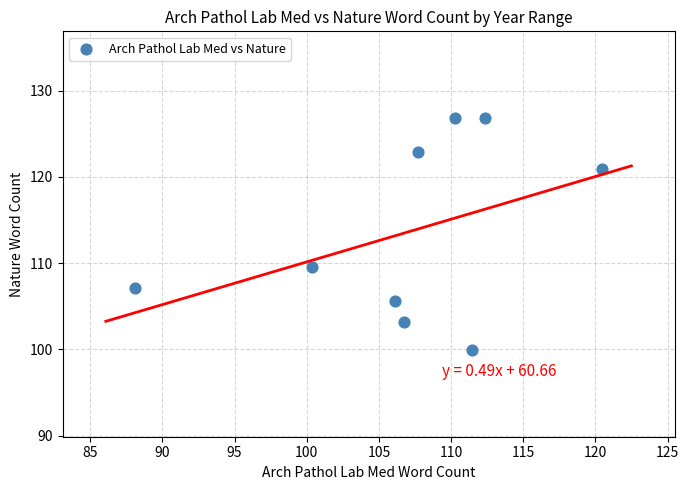

What is the average Y value?

113.6